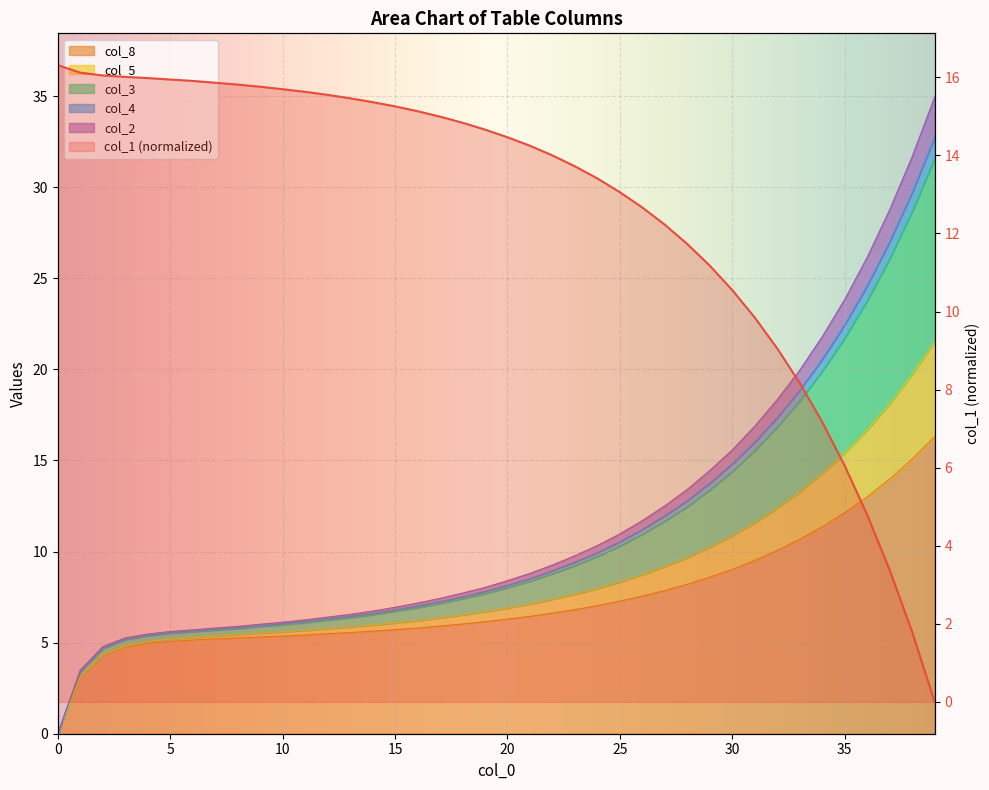

Is the value of col_5 at 10 greater than the value of col_4 at 15?

No